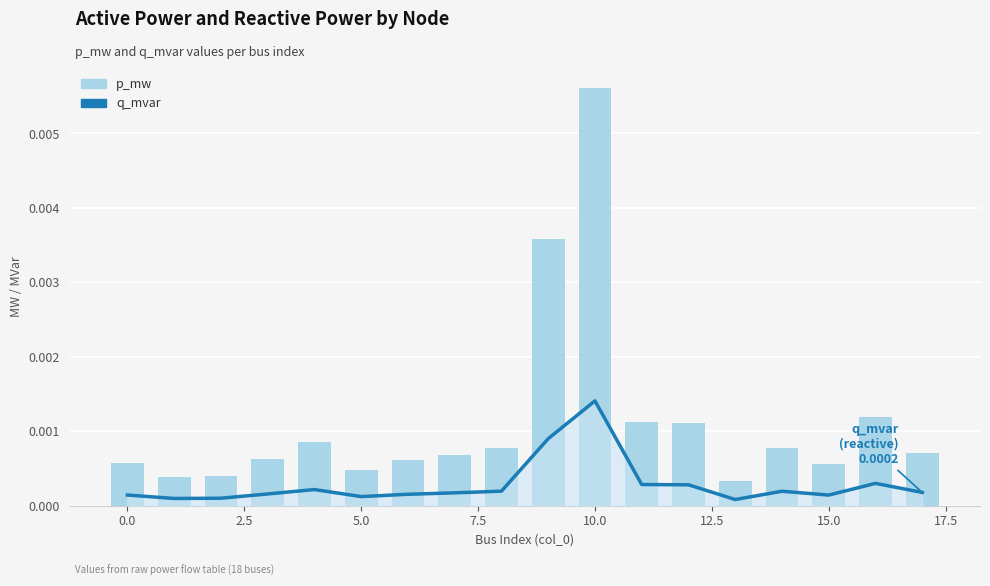

How many groups of bars are there?

18